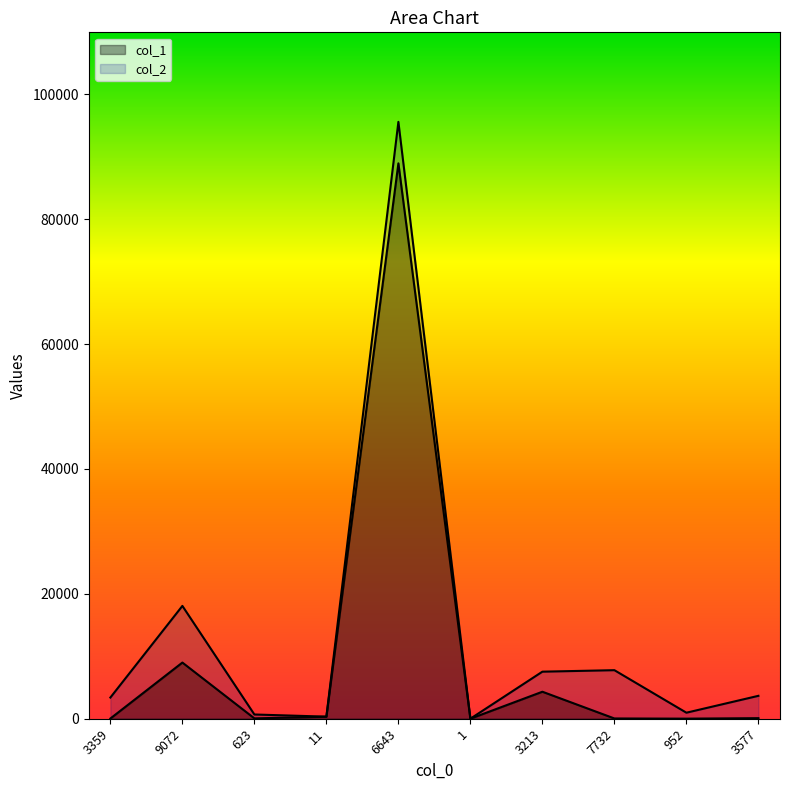

What is the difference between the second highest and second lowest values in the col_1 series?

8983